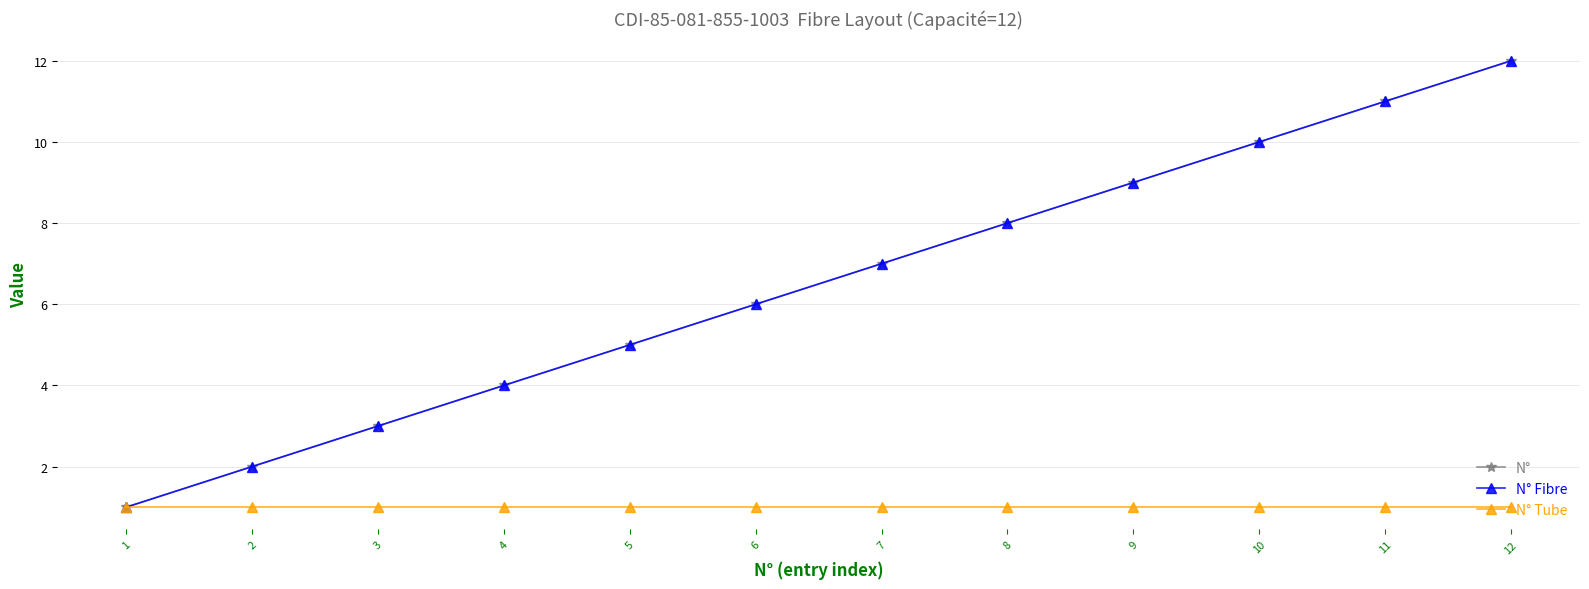

Reading right to left, what are all the values shown in this chart?

N°: 12=12	11=11	10=10	9=9	8=8	7=7	6=6	5=5	4=4	3=3	2=2	1=1
N° Fibre: 12=12	11=11	10=10	9=9	8=8	7=7	6=6	5=5	4=4	3=3	2=2	1=1
N° Tube: 12=1	11=1	10=1	9=1	8=1	7=1	6=1	5=1	4=1	3=1	2=1	1=1